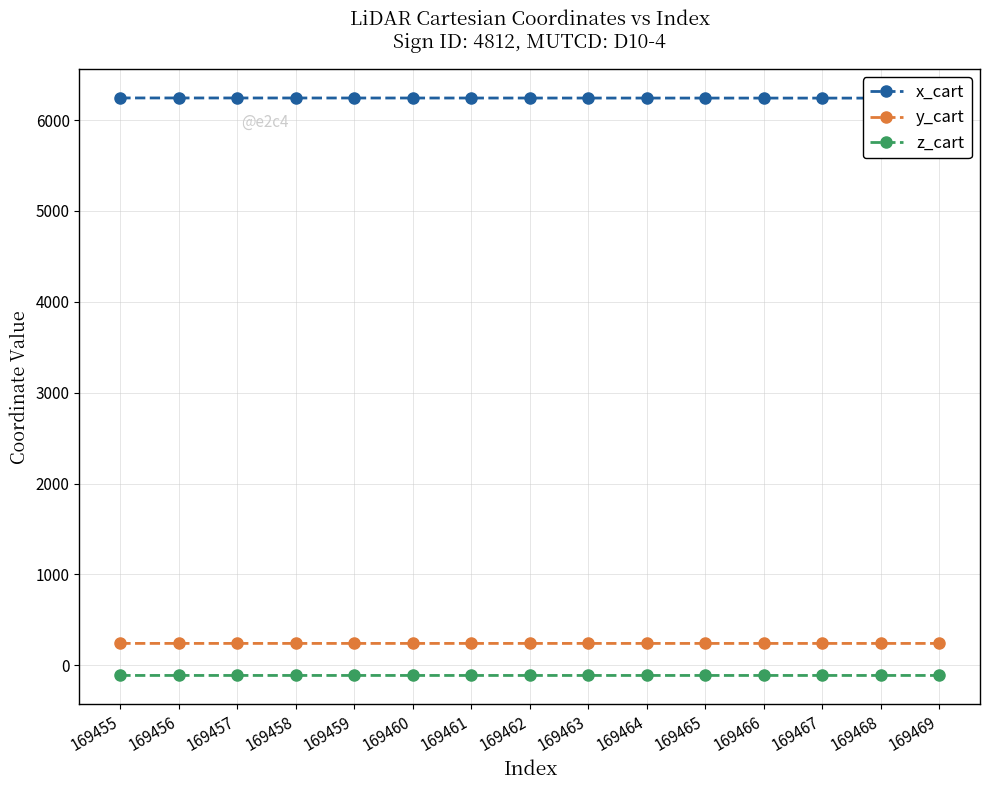

Which category has the highest value in the z_cart series?

169455